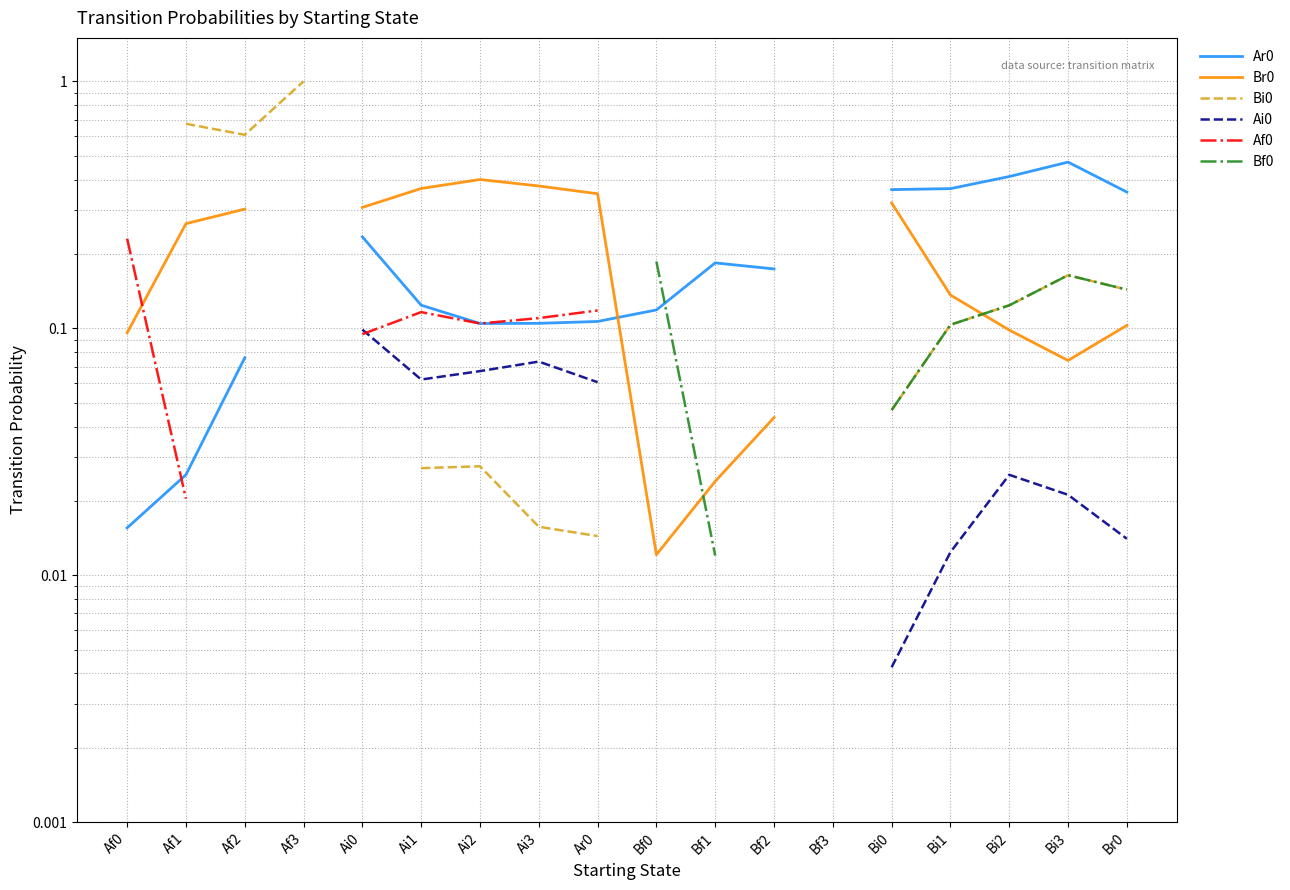

What is the label of the 14th point from the right?

Ai0